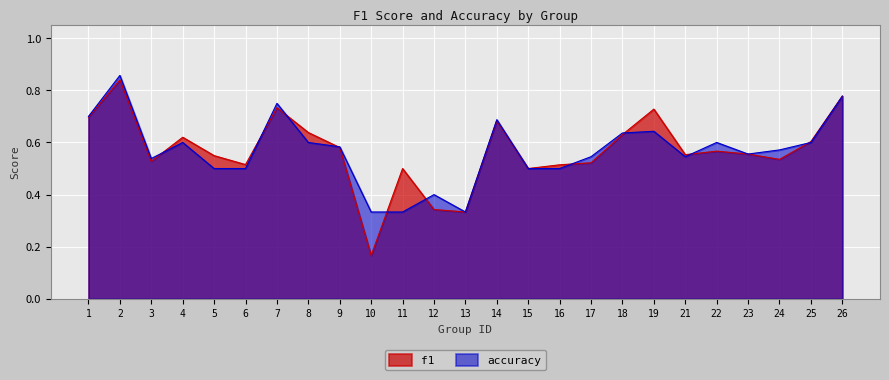

At which label is f1 closest to 0?

10